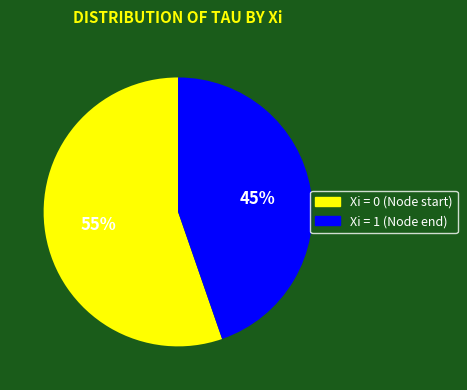

To the nearest percent, what is the average slice percentage?

50%